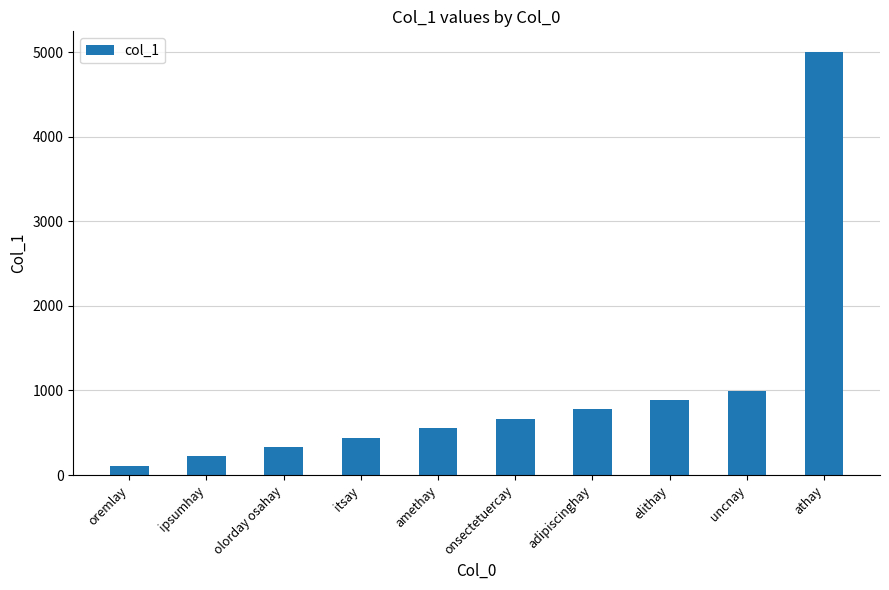

What is the change in value from ipsumhay to uncnay?

+777